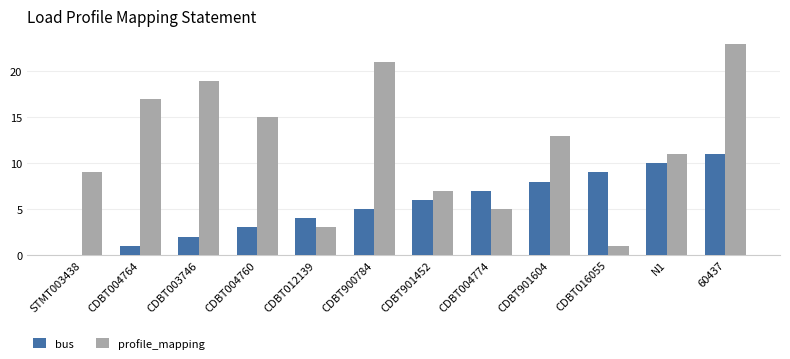

Reading left to right, transcribe all the data shown in this chart.

bus: STMT003438=0	CDBT004764=1	CDBT003746=2	CDBT004760=3	CDBT012139=4	CDBT900784=5	CDBT901452=6	CDBT004774=7	CDBT901604=8	CDBT016055=9	N1=10	60437=11
profile_mapping: STMT003438=9	CDBT004764=17	CDBT003746=19	CDBT004760=15	CDBT012139=3	CDBT900784=21	CDBT901452=7	CDBT004774=5	CDBT901604=13	CDBT016055=1	N1=11	60437=23